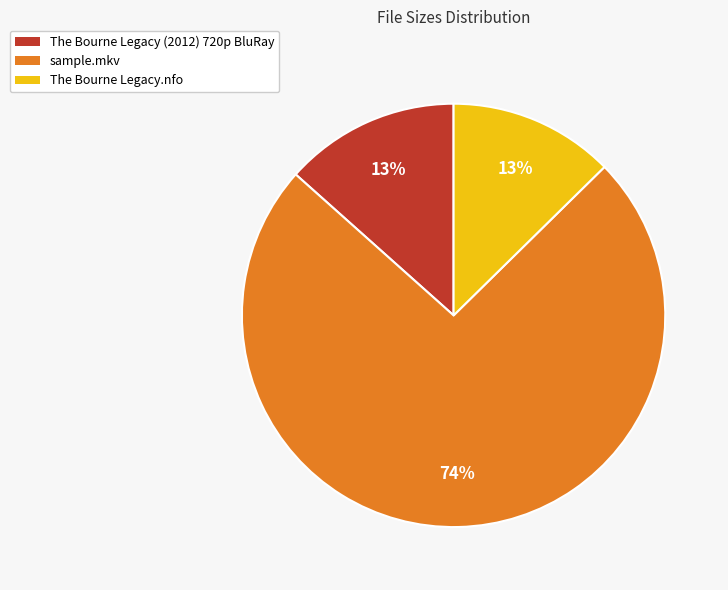

Between sample.mkv and The Bourne Legacy (2012) 720p BluRay, which is larger?

sample.mkv